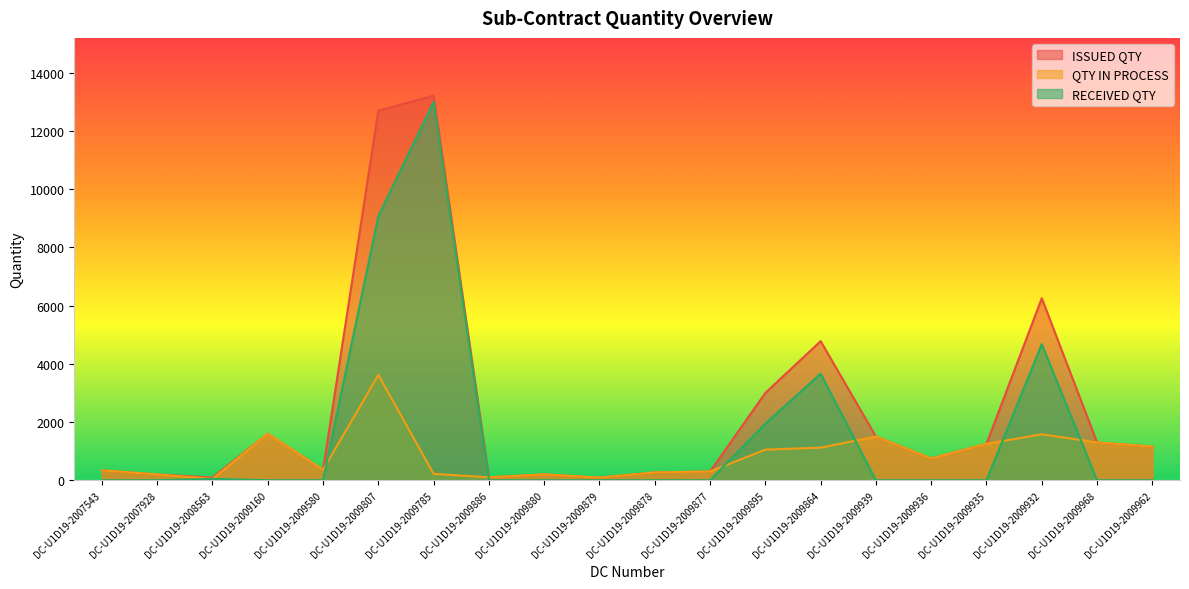

What is the label of the 18th point from the right?

DC-U1D19-2008563